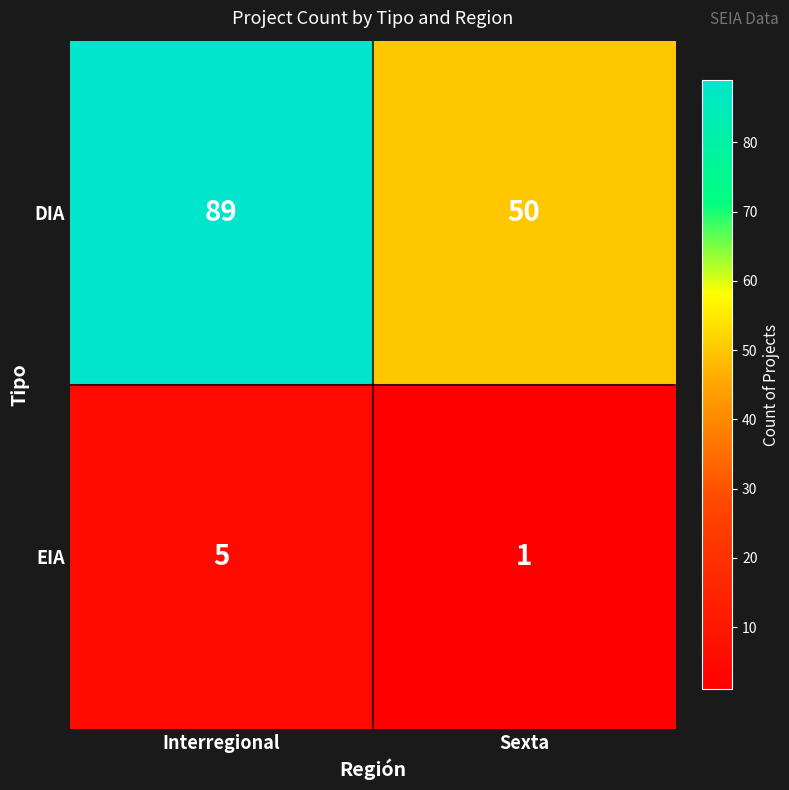

How many categories are shown in the chart?

2